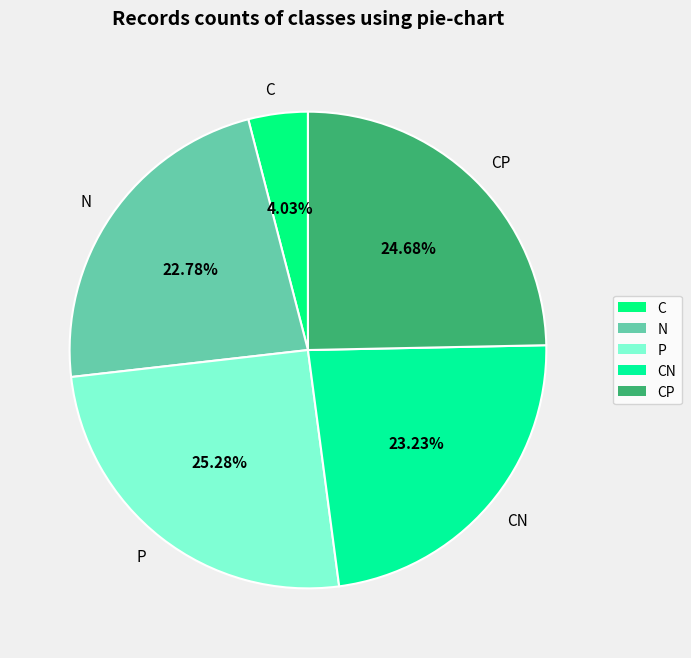

Which slice is the smallest?

C